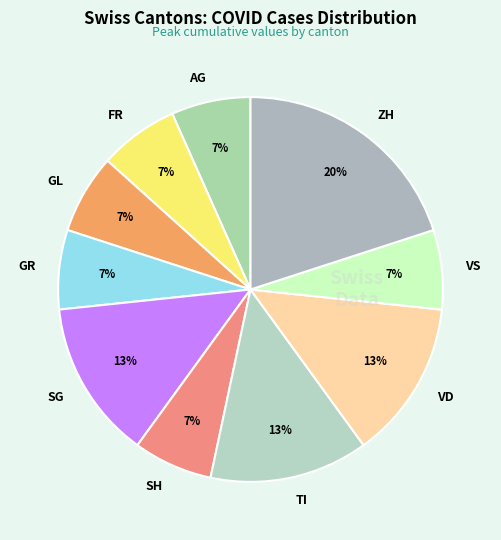

Which slice is the largest?

ZH